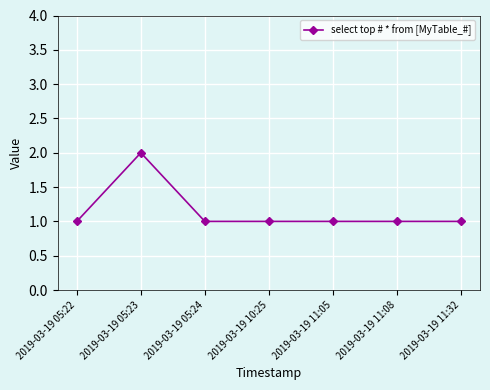

What is the minimum value shown in the chart?

1